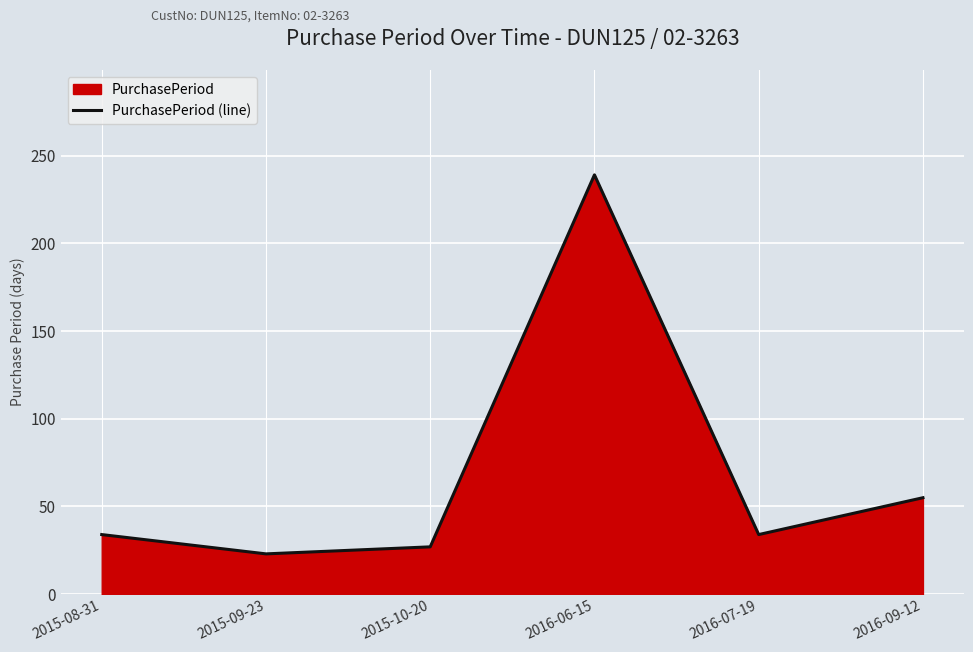

True or false: there are more than 2 points higher than both neighbors.

False